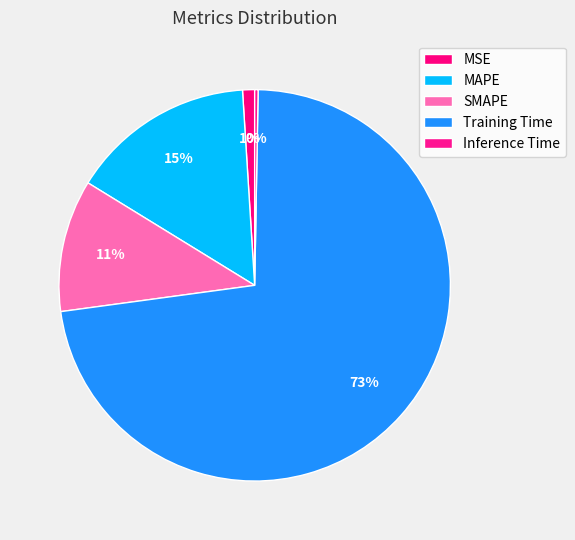

Is Training Time the majority of the pie?

Yes